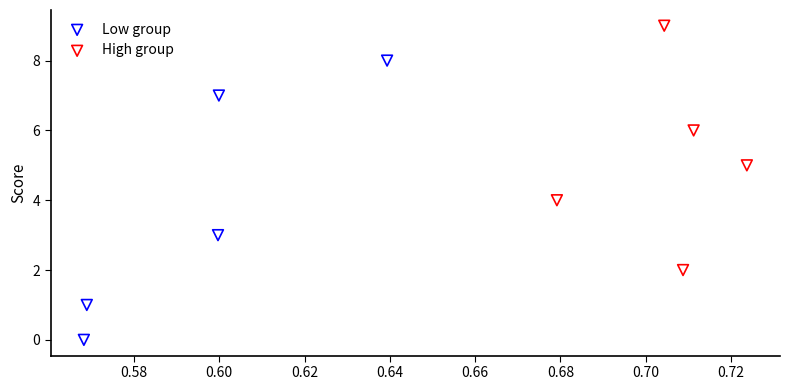

Which series has the widest spread of Y values?

Low group